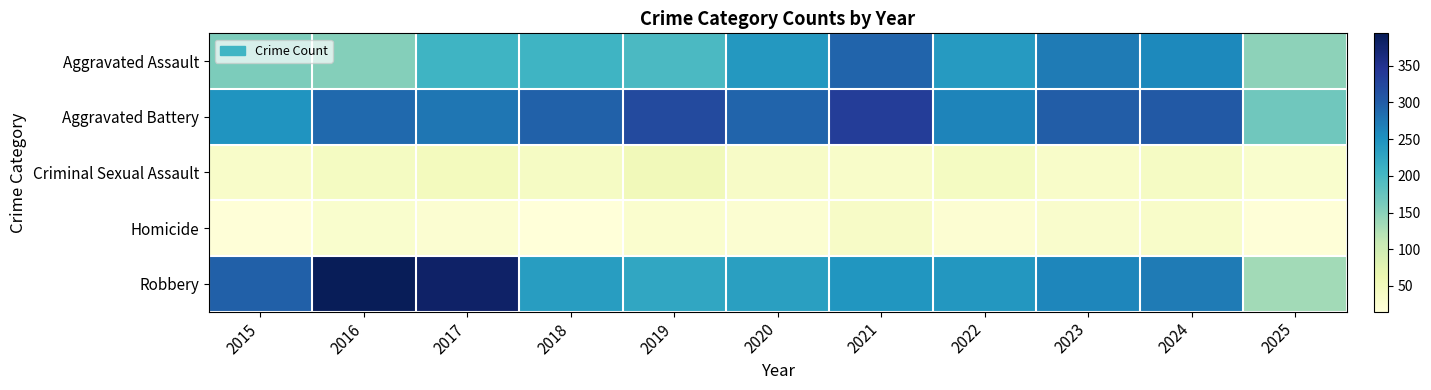

Rank the series by their maximum value, from lowest to highest.

Homicide, Criminal Sexual Assault, Aggravated Assault, Aggravated Battery, Robbery